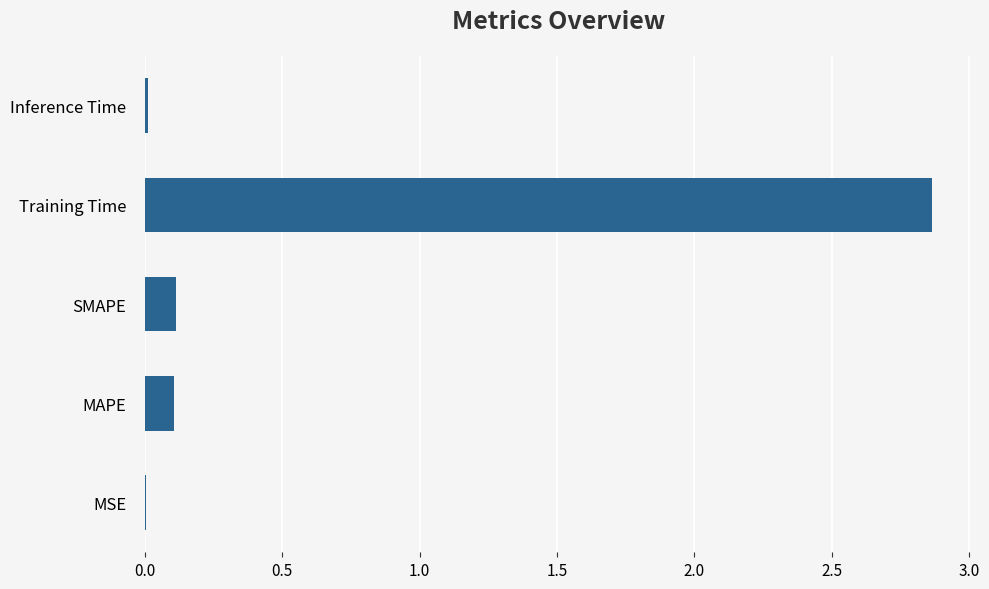

Which label corresponds to the largest value in the chart?

Training Time